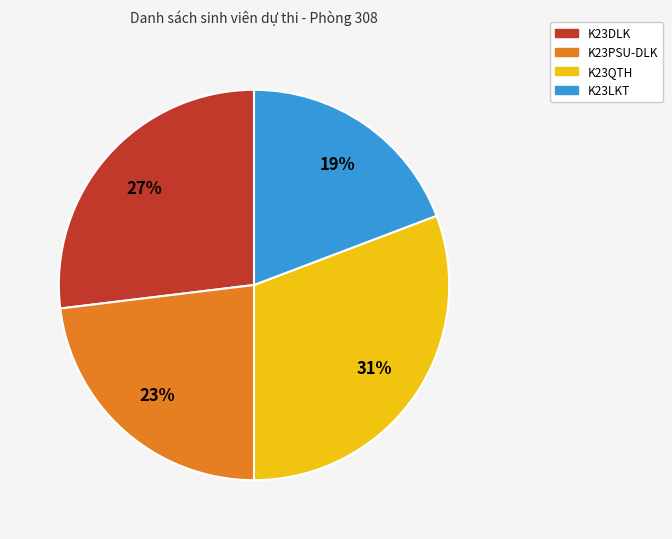

Is it true that K23DLK is 15% of the pie?

False